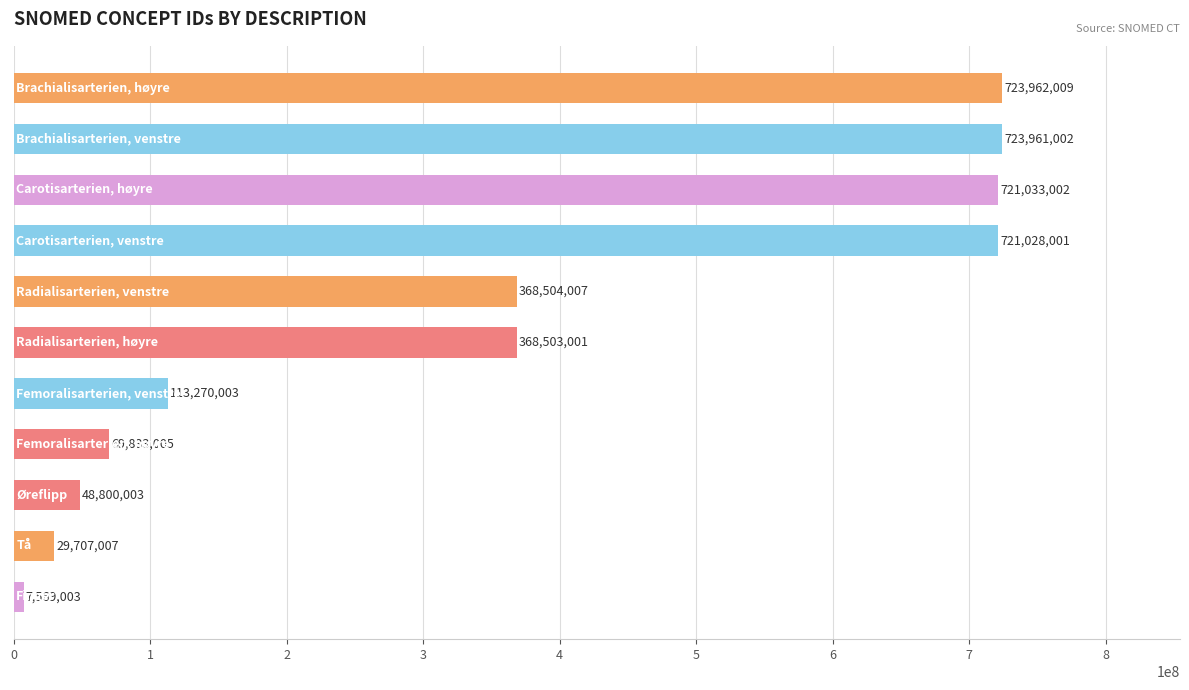

What is the greatest value displayed?

723962009